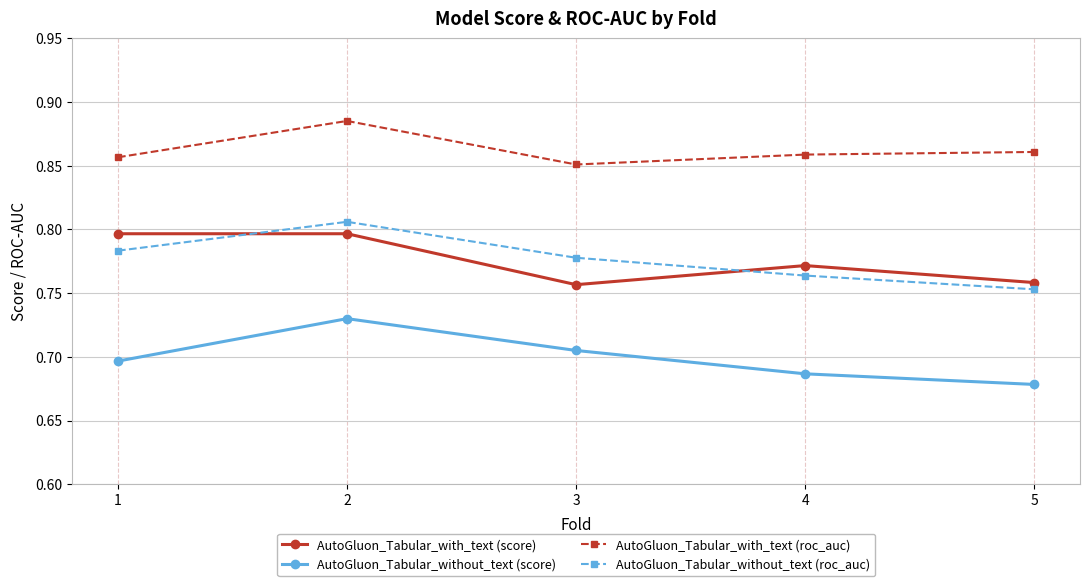

Is the value of AutoGluon_Tabular_with_text (roc_auc) at 4 greater than the value of AutoGluon_Tabular_without_text (roc_auc) at 3?

Yes